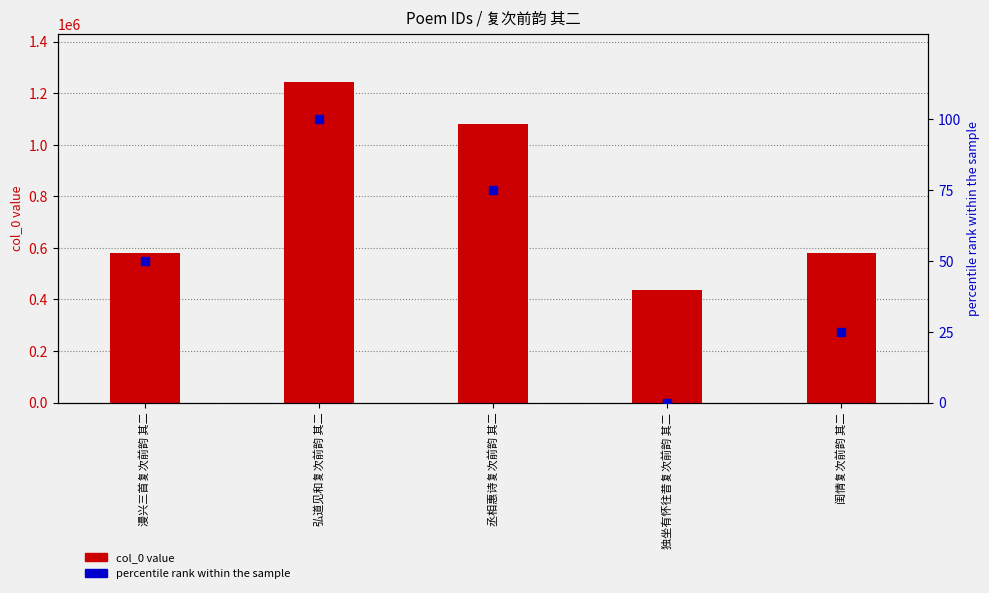

Which series reaches the maximum Y coordinate?

col_0 value